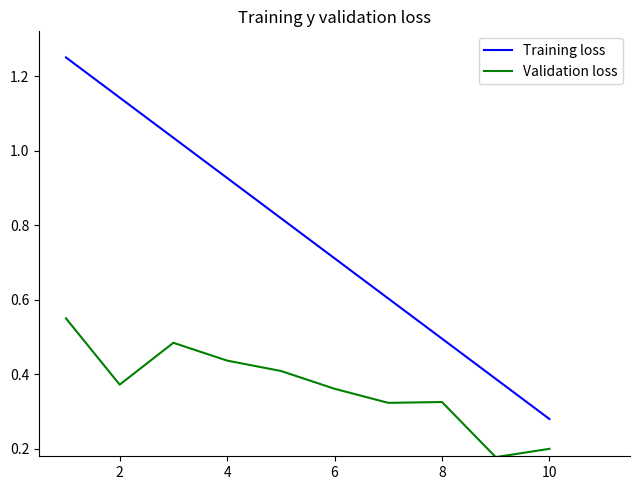

True or false: Training loss and Validation loss cross at least once.

False